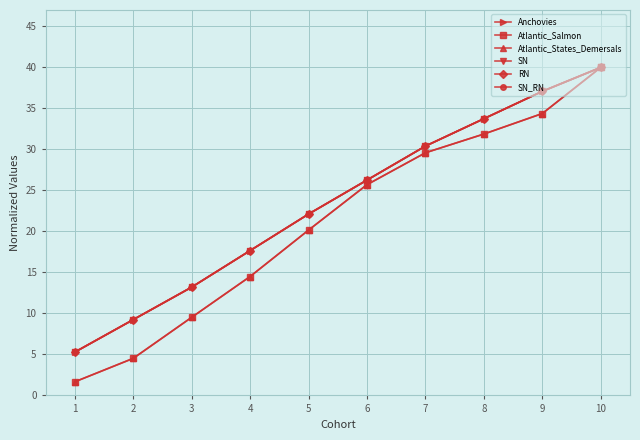

Is this an area chart (filled region under the line)?

No